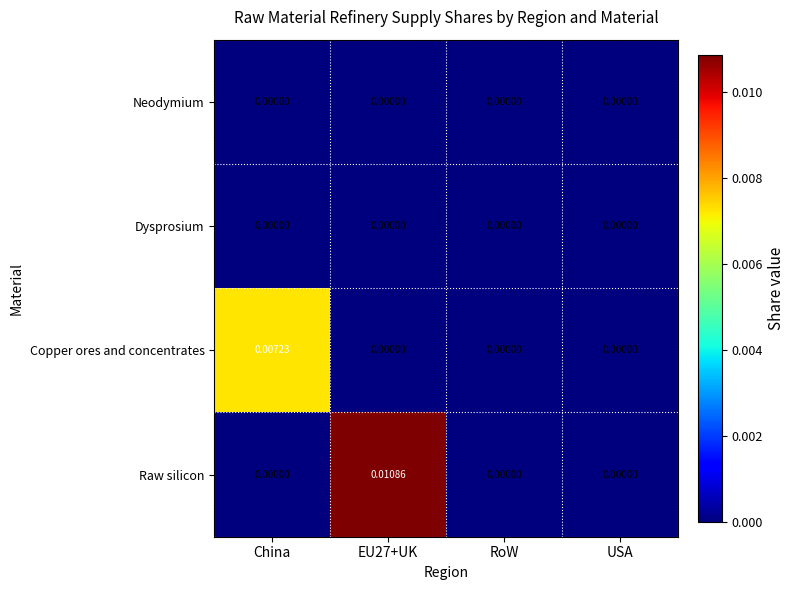

Which series has the largest range (max minus min)?

Raw silicon